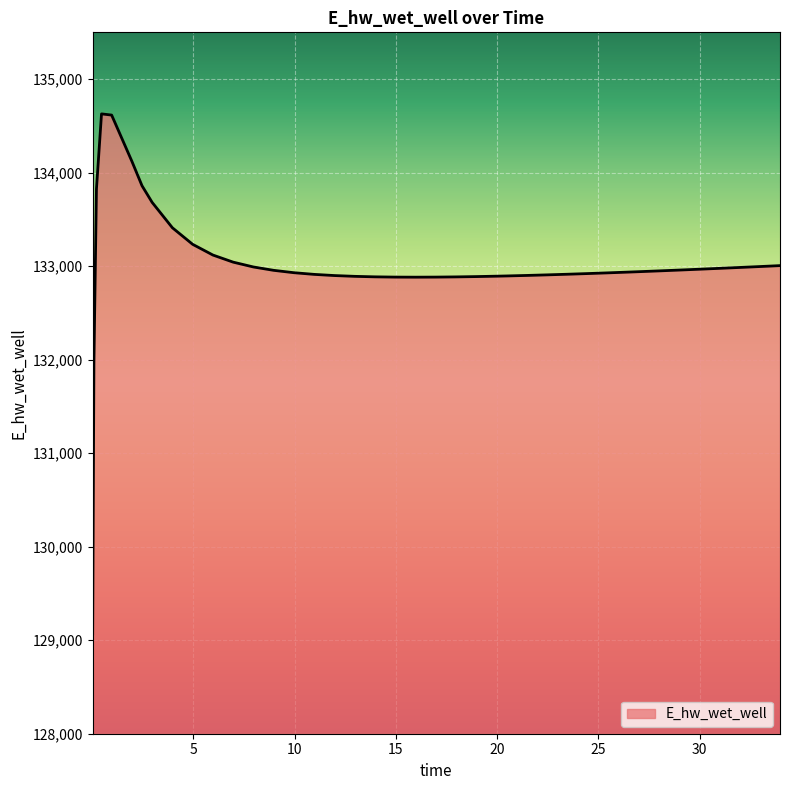

What is the greatest value displayed?

134628.0